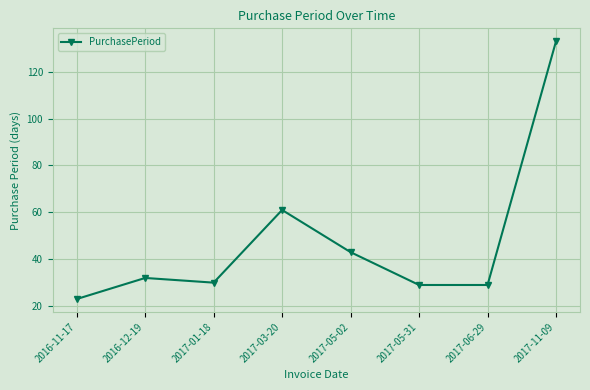

What is the change in value from 2016-11-17 to 2017-11-09?

+110